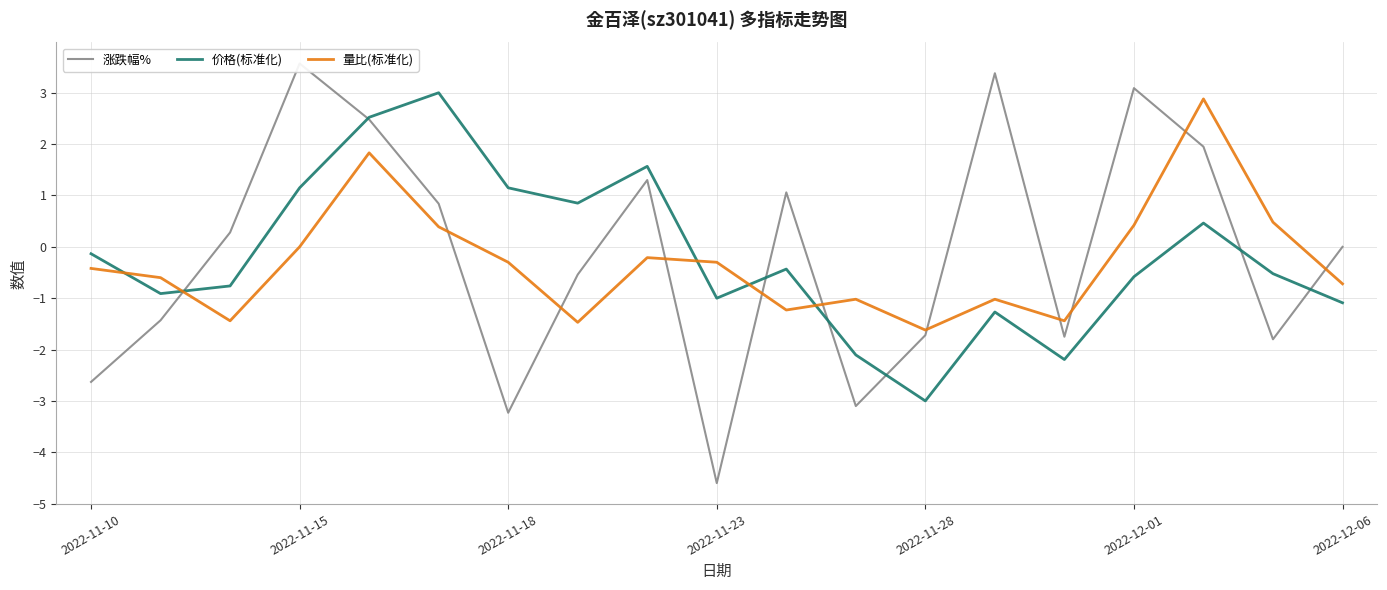

How many intersections are there between 量比(标准化) and 价格(标准化)?

5